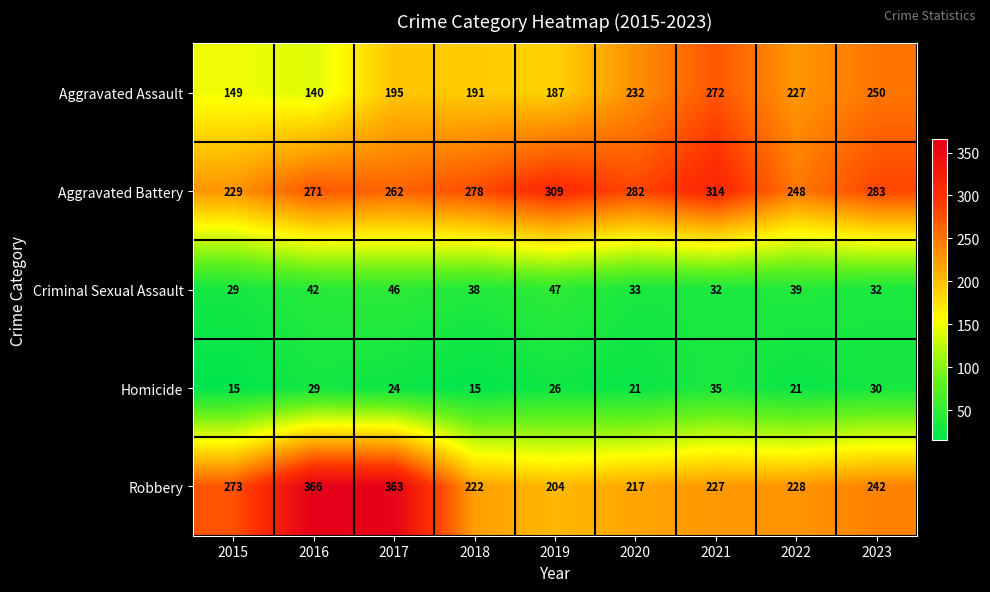

At how many categories does at least one series exceed 150?

9